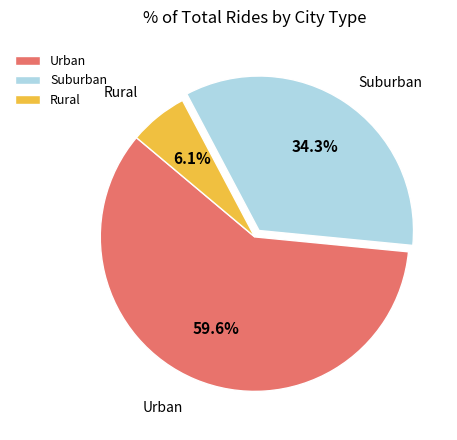

Rank the categories by value from lowest to highest.

Rural, Suburban, Urban